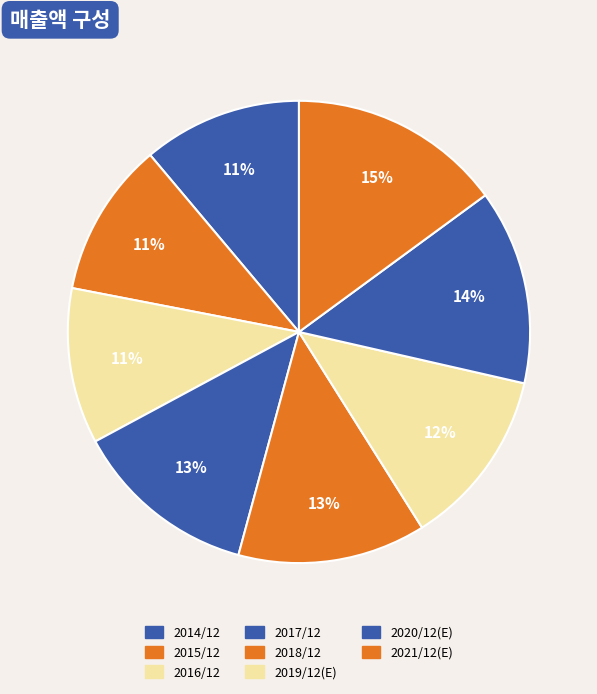

What portion of the pie excludes 2017/12?

87.1%